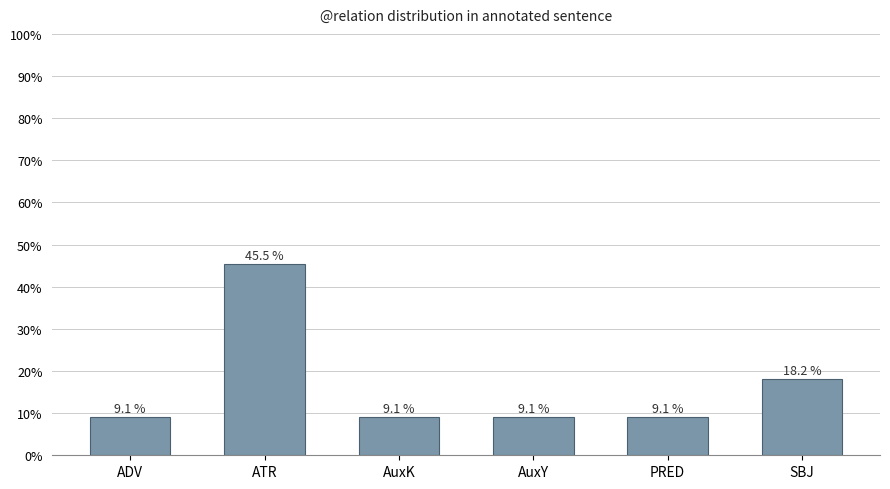

Does the chart contain stacked bars?

No